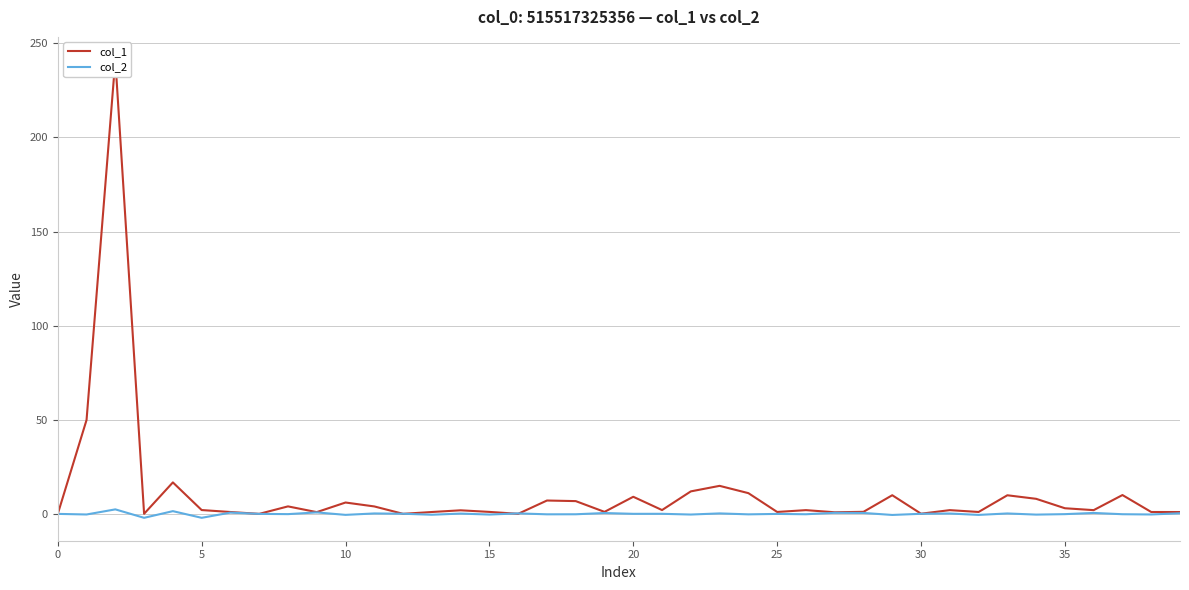

What is the difference between the col_1 values at 31 and 22?

10.0